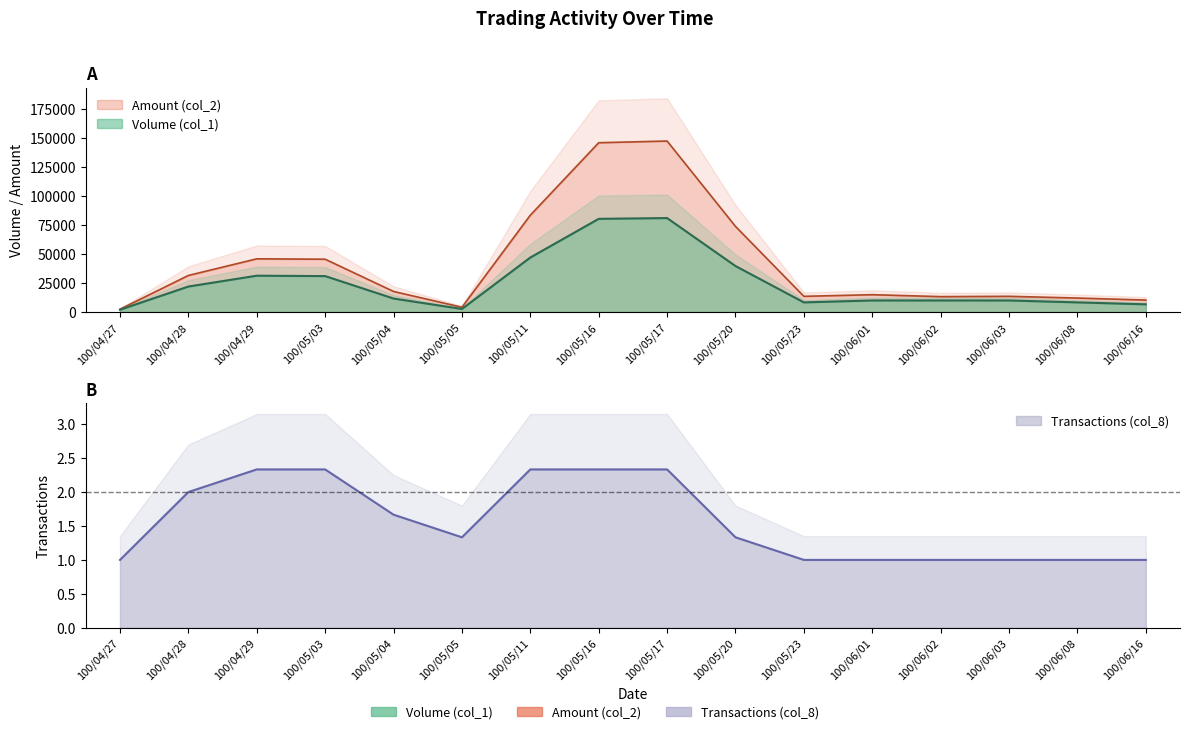

What is the spread (max minus min) of values at 100/06/03?

13899